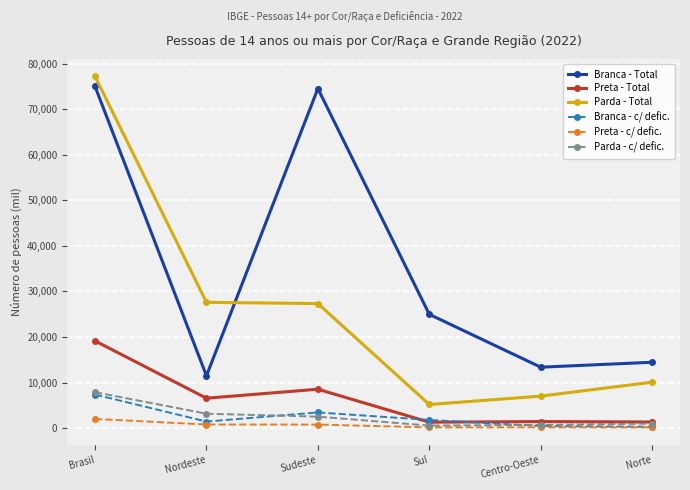

What is the average value of the Parda - Total series?

25733